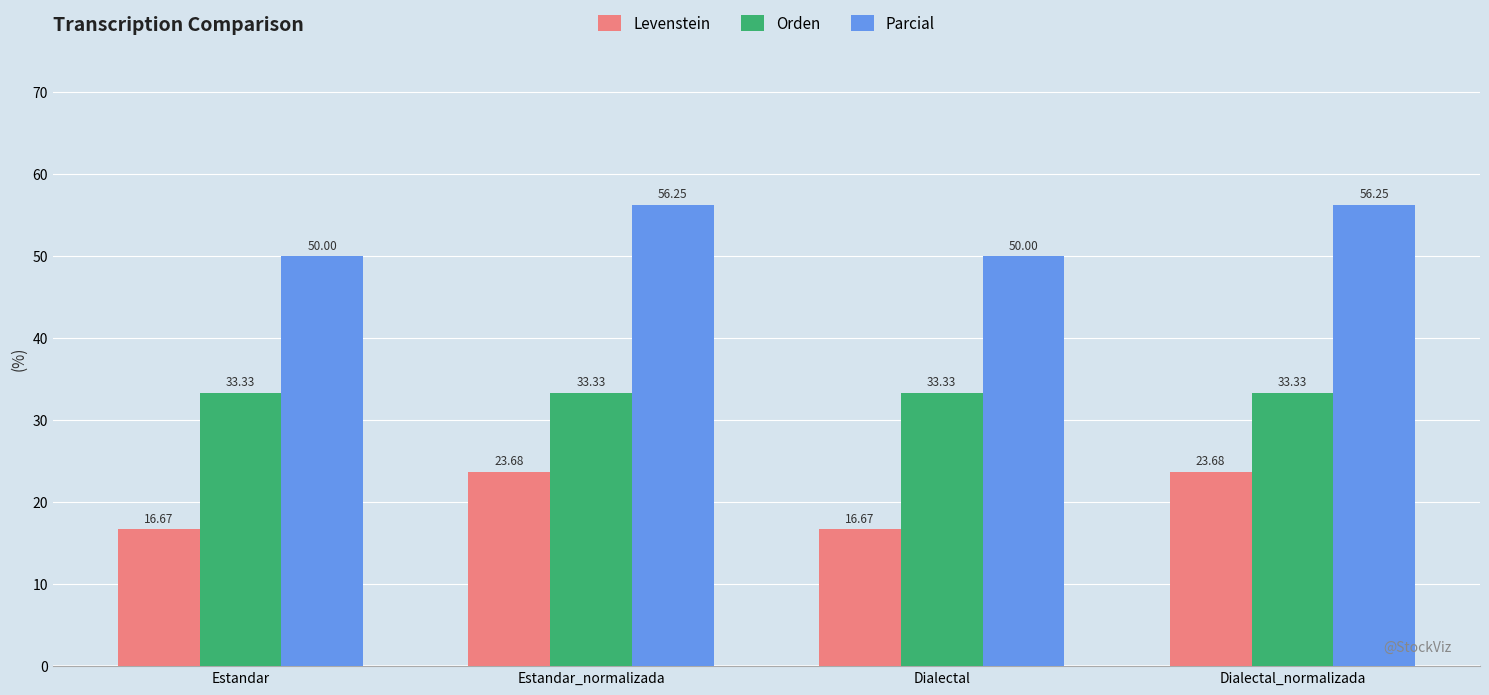

Rank the series by their maximum value, from highest to lowest.

Parcial, Orden, Levenstein